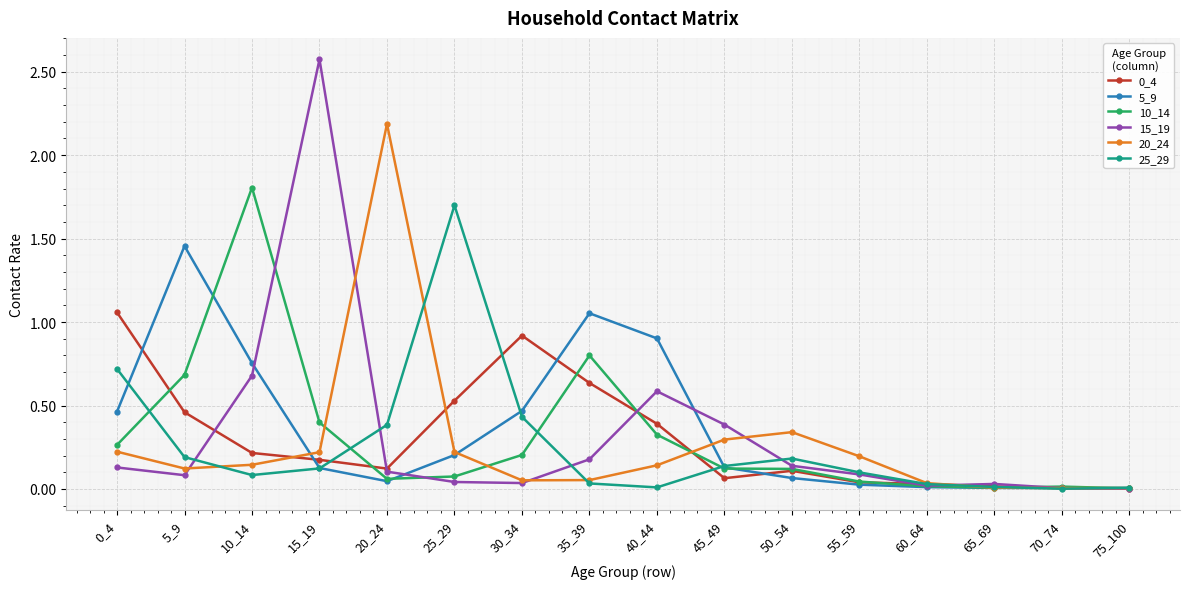

At which category does 5_9 reach its first local valley?

20_24